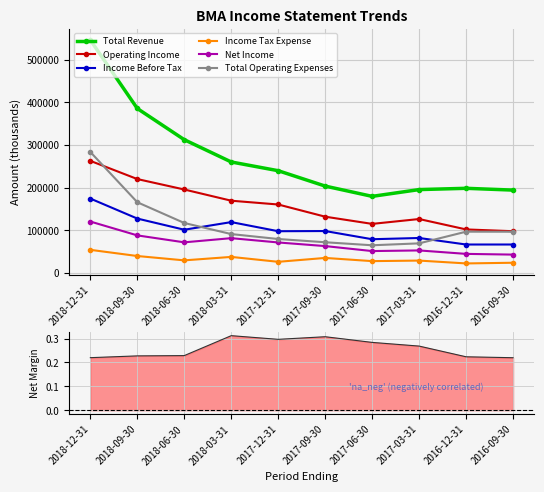

True or false: Total Revenue and Total Operating Expenses cross at least once.

False